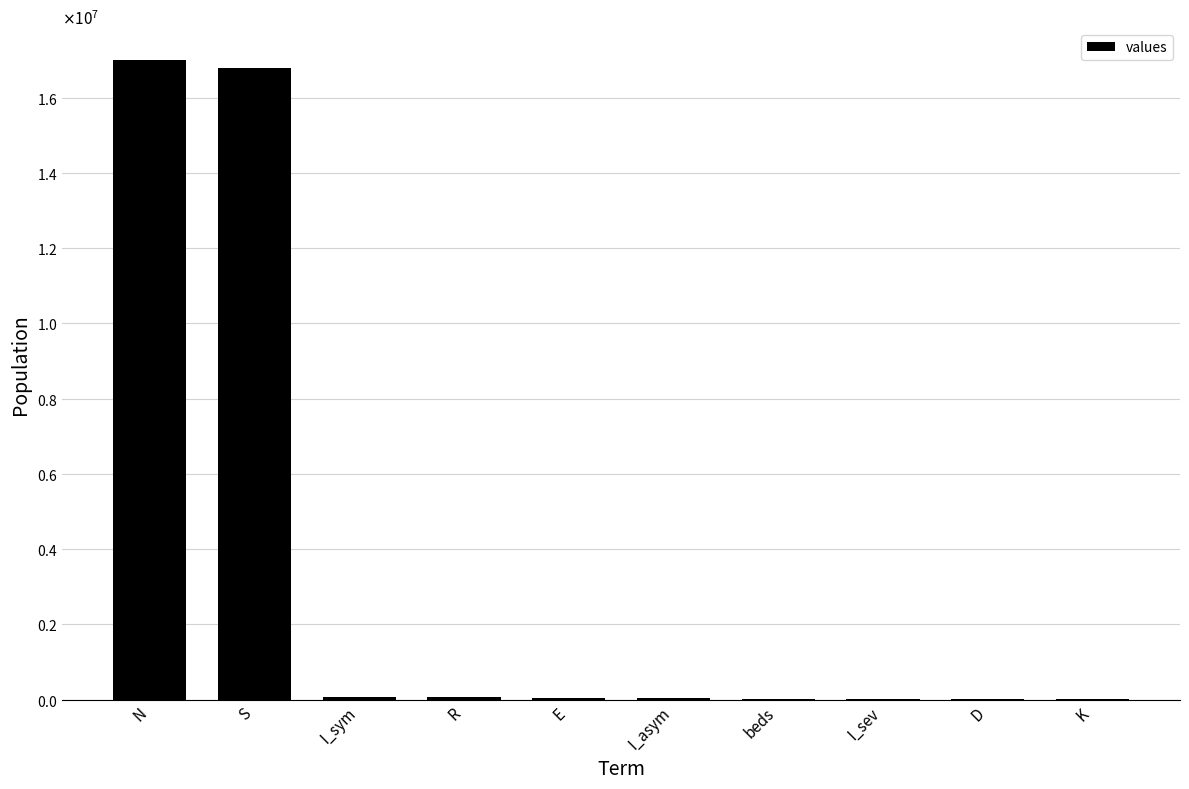

Are the bars horizontal?

No